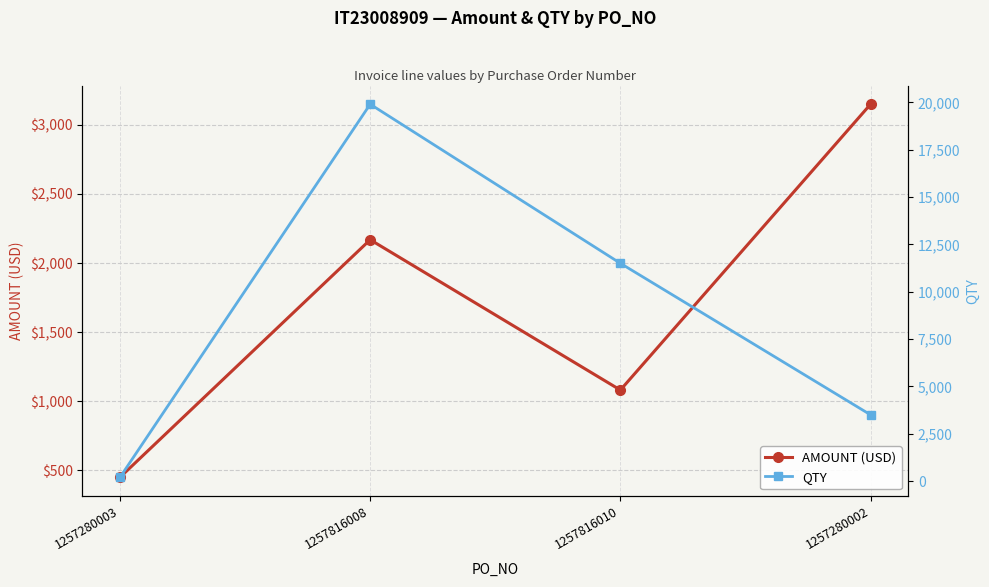

Reading left to right, extract all data points from this chart.

AMOUNT (USD): 1257280003=449.4	1257816008=2169.1	1257816010=1081.0	1257280002=3150.0
QTY: 1257280003=200.0	1257816008=19900.0	1257816010=11500.0	1257280002=3500.0